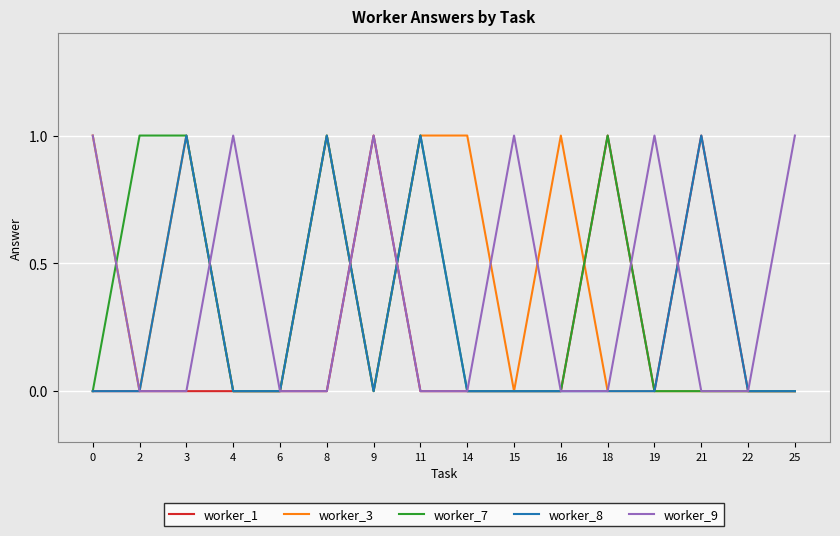

Is it true that worker_1 equals 0 at 3?

True